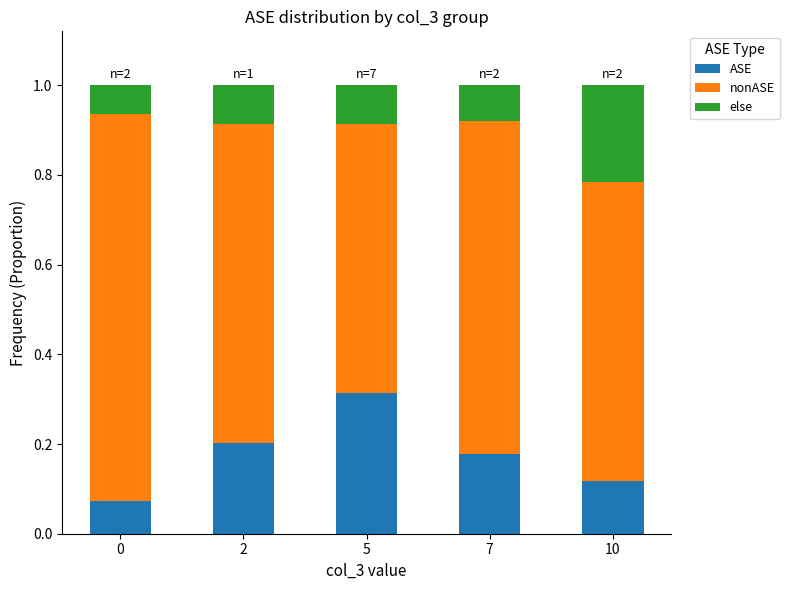

Count the ASE values in the range 0 to 1.

5